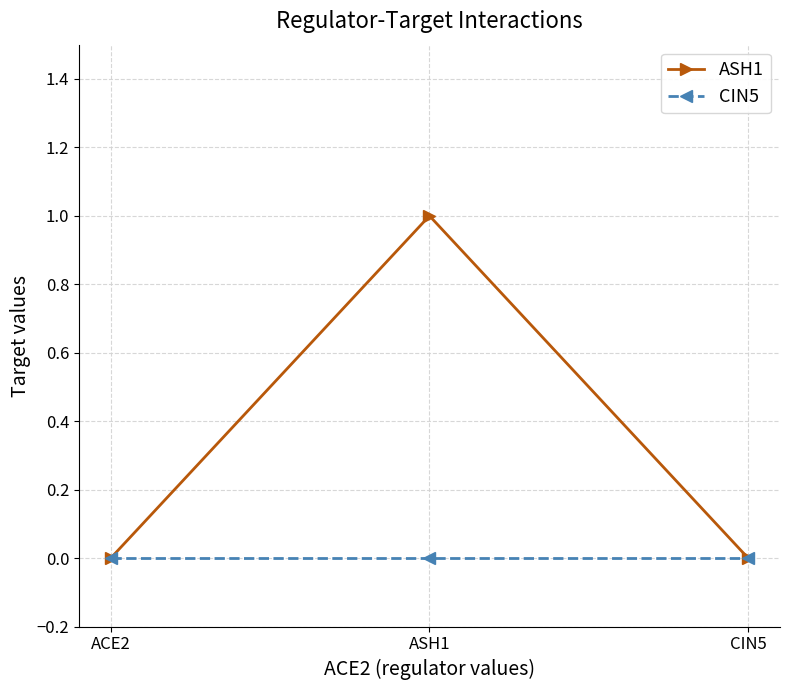

Which label corresponds to the largest value in the chart?

ASH1